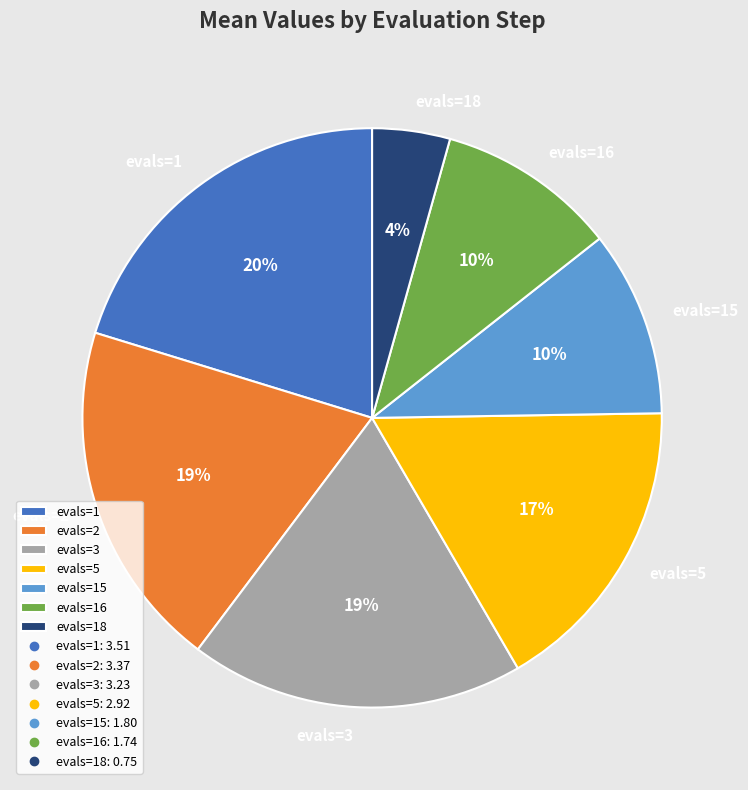

Is it true that evals=18 is 13% of the pie?

False